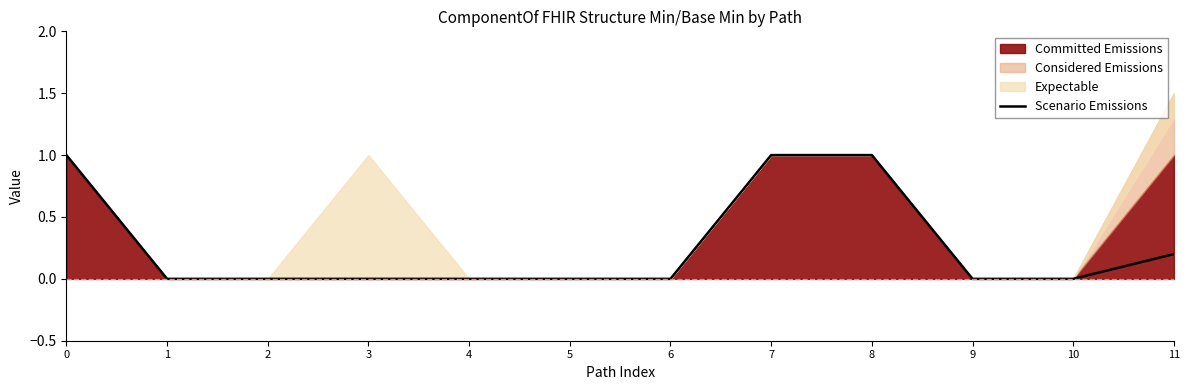

Does the chart have visible grid lines?

No